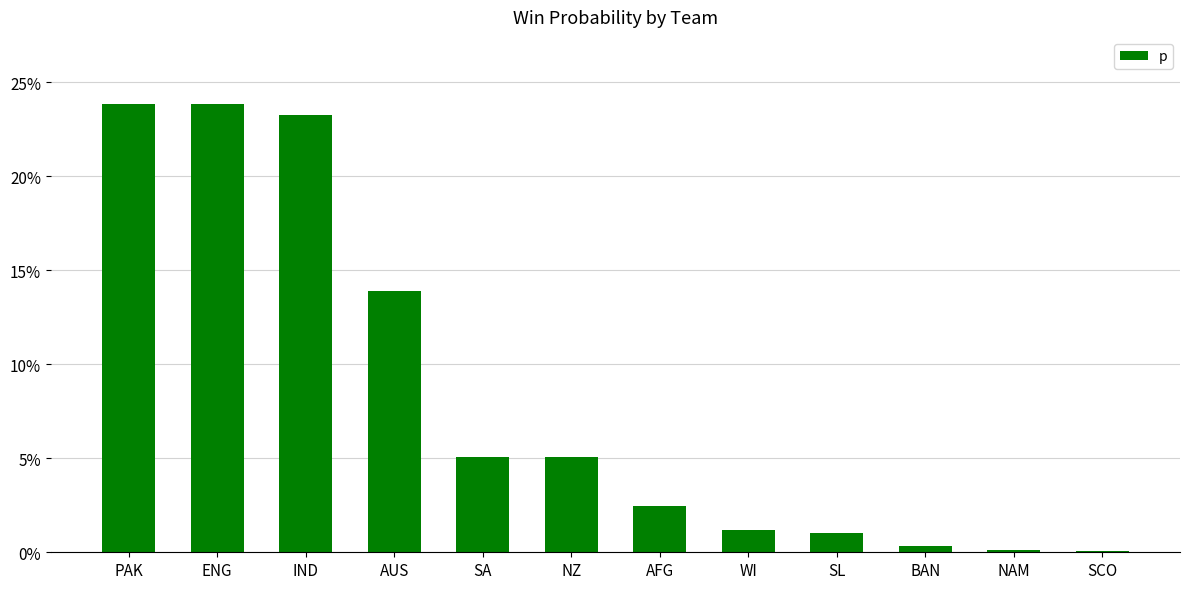

How many series are shown in this chart?

1